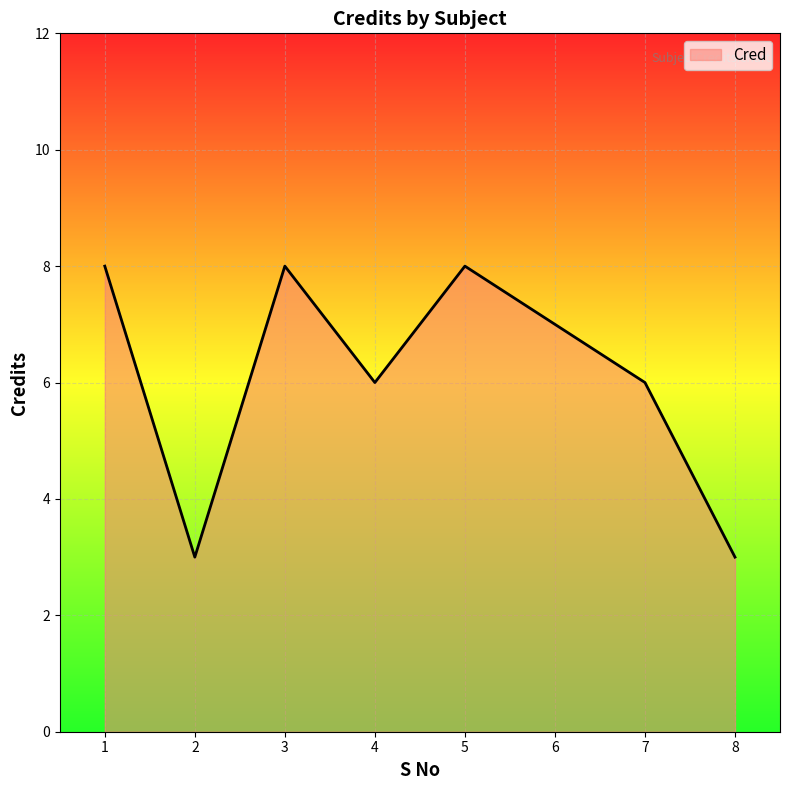

What is the difference between the second highest and second lowest values?

5